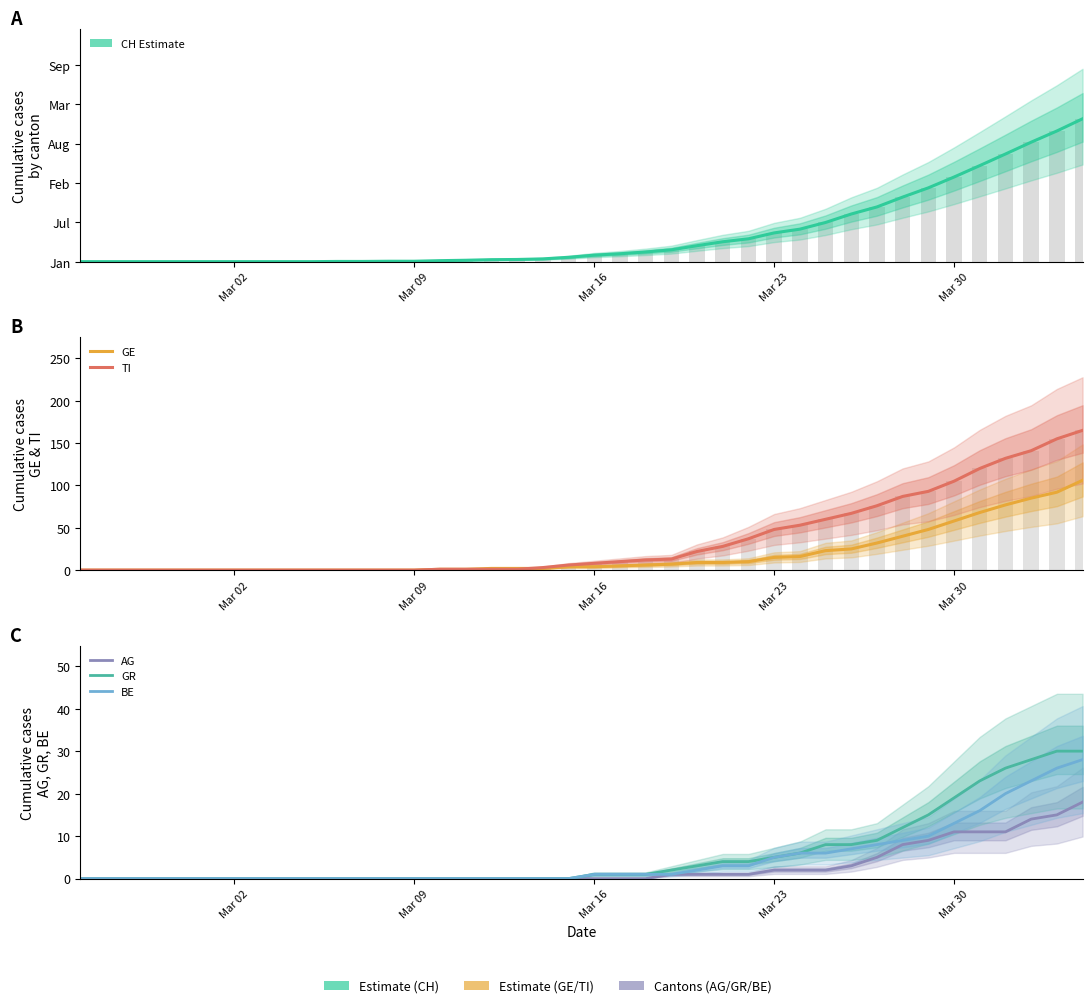

Which series has the largest total across all categories?

CH (total)